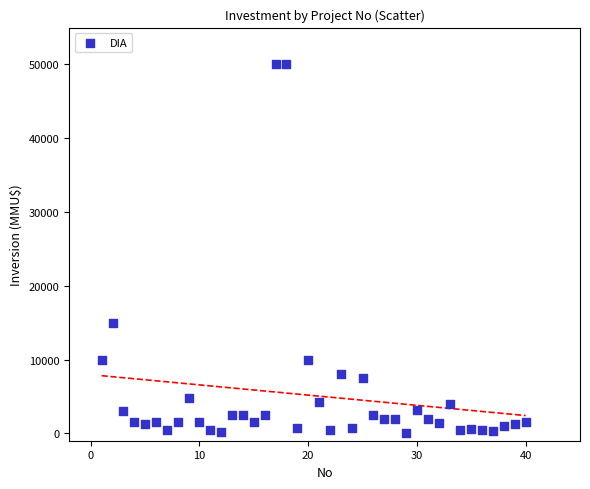

What Y value in the scatter plot is closest to 25019?

15000